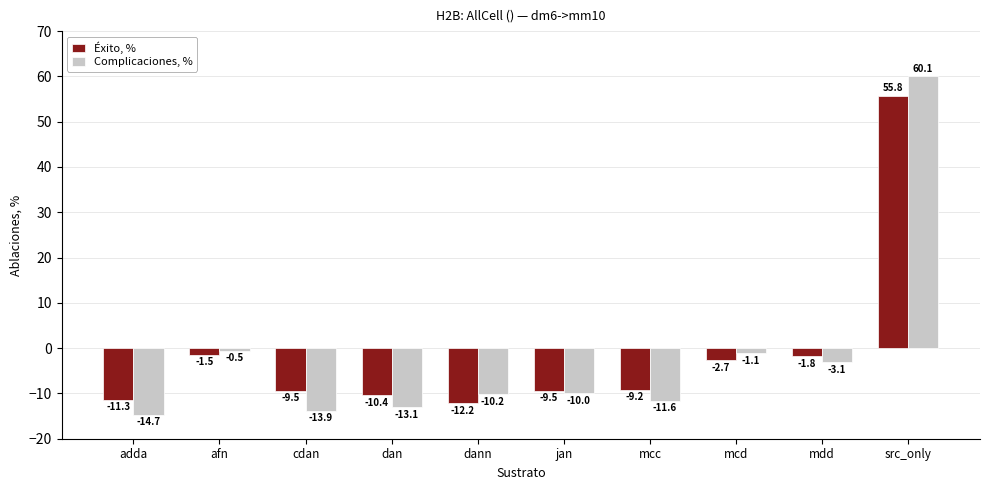

What is the value of the Complicaciones, % bar at the 6th from the left?

-10.0